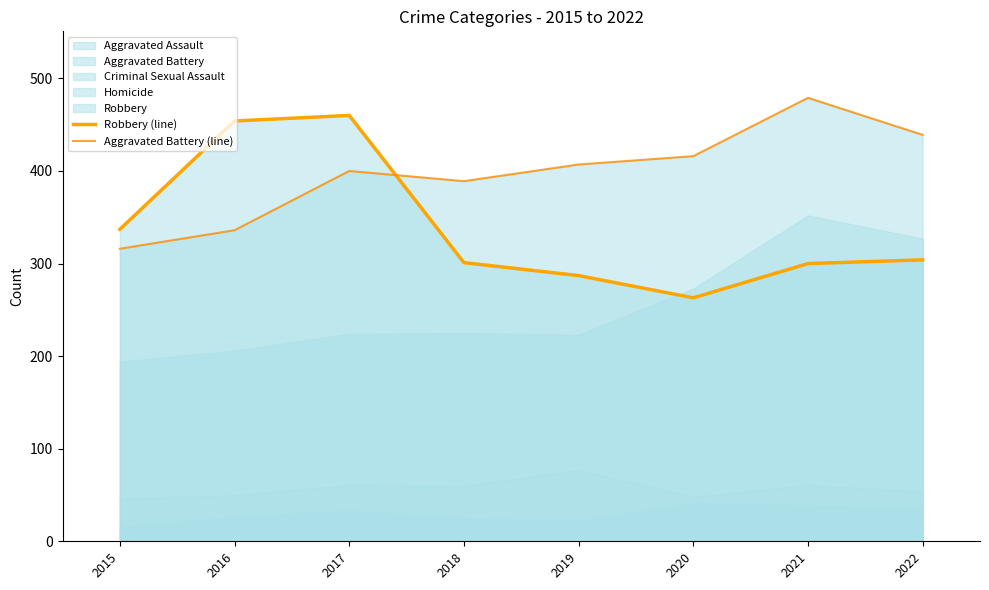

How many values in the Robbery (line) series exceed 304?

3